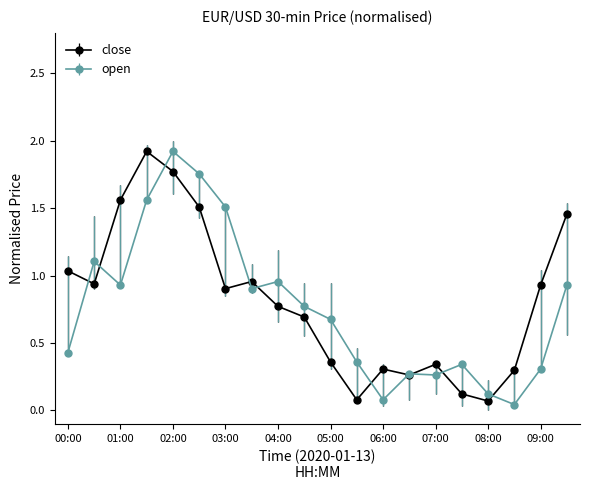

True or false: open has more than 2 points higher than both neighbors.

True